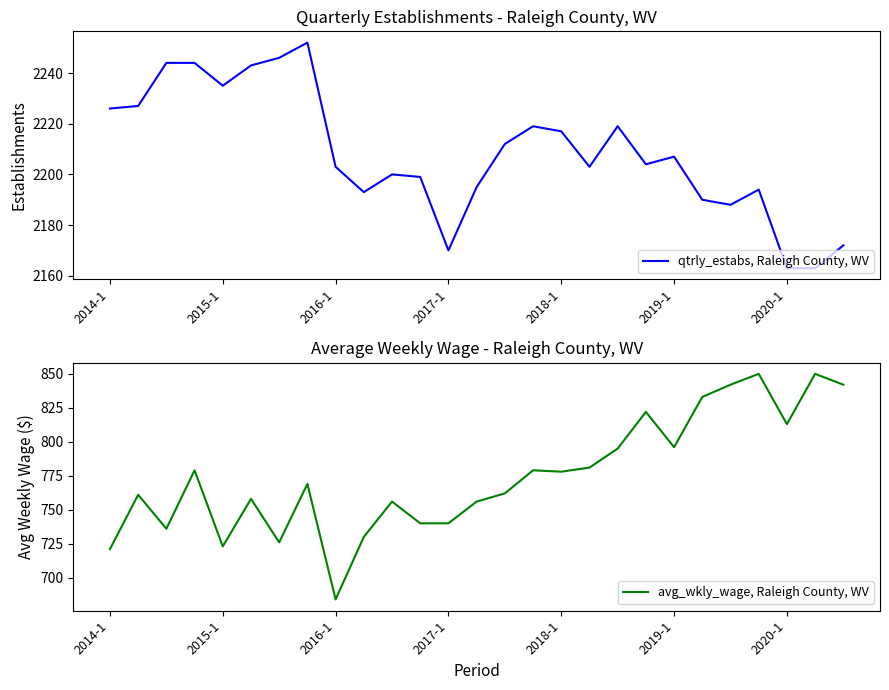

How many interior local valleys does the qtrly_estabs, Raleigh County, WV series have?

6